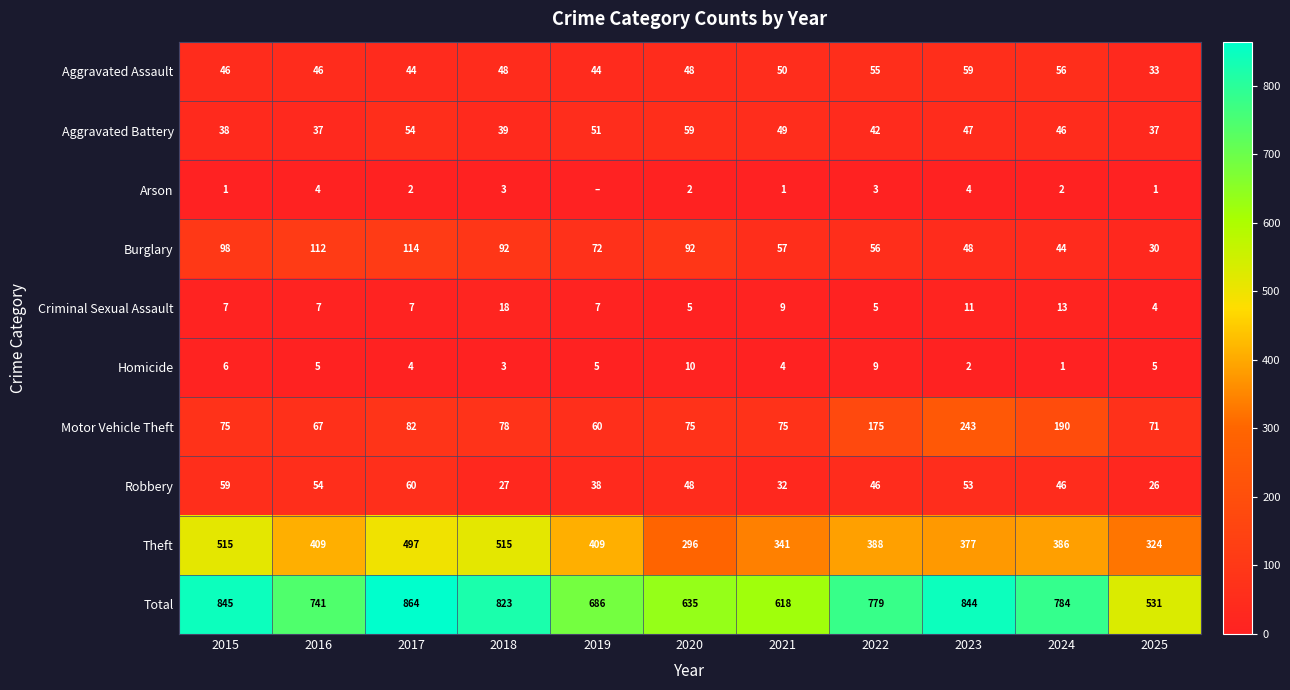

The value of Robbery at 2018 is 27. True or false?

True